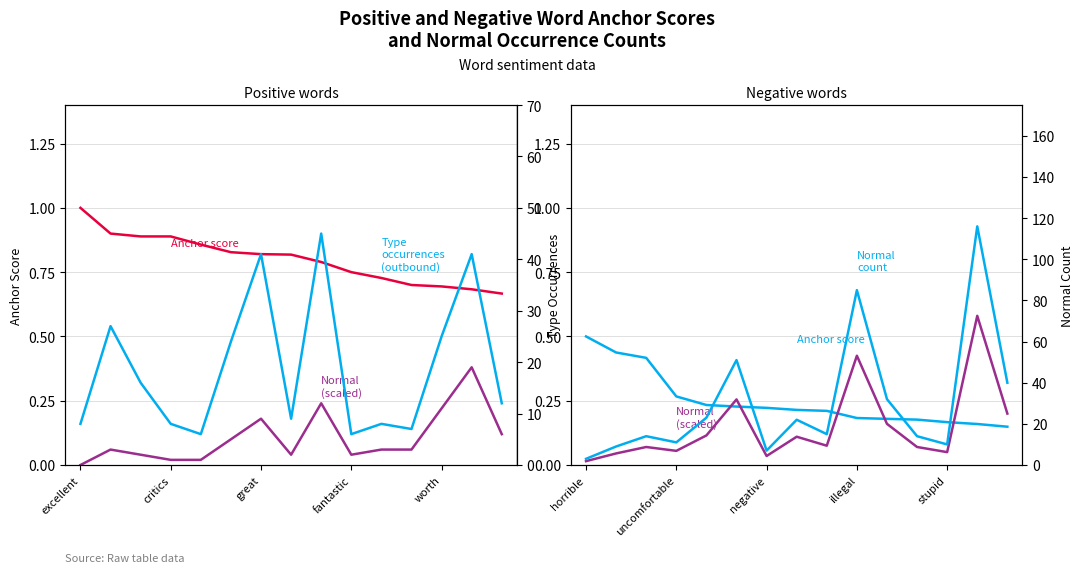

Where do Normal count and Type occurrences first cross each other?

great and fantastic